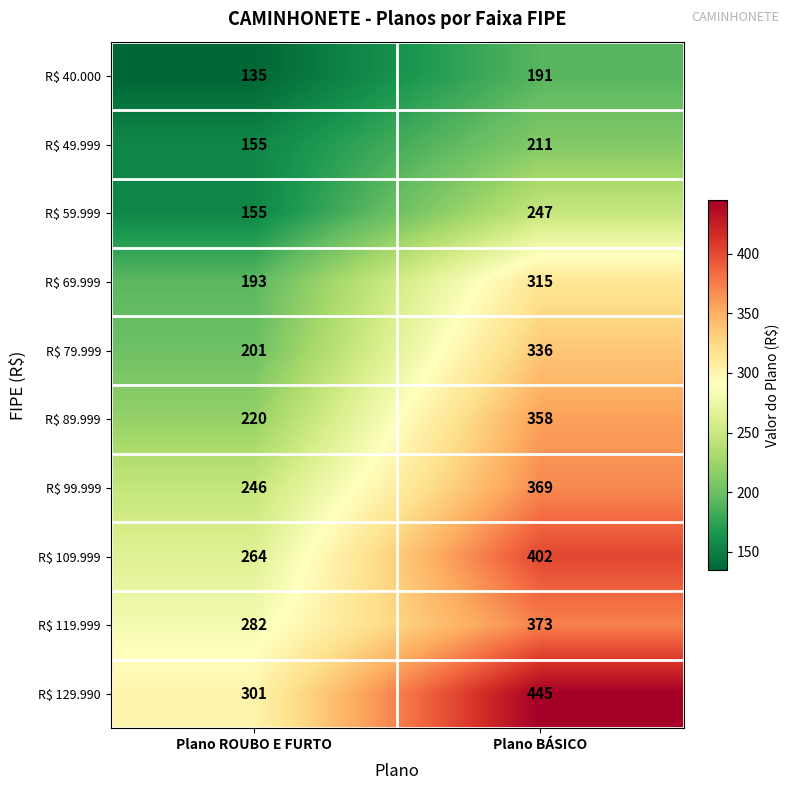

The value of R$ 49.999 at Plano BÁSICO is 100. True or false?

False